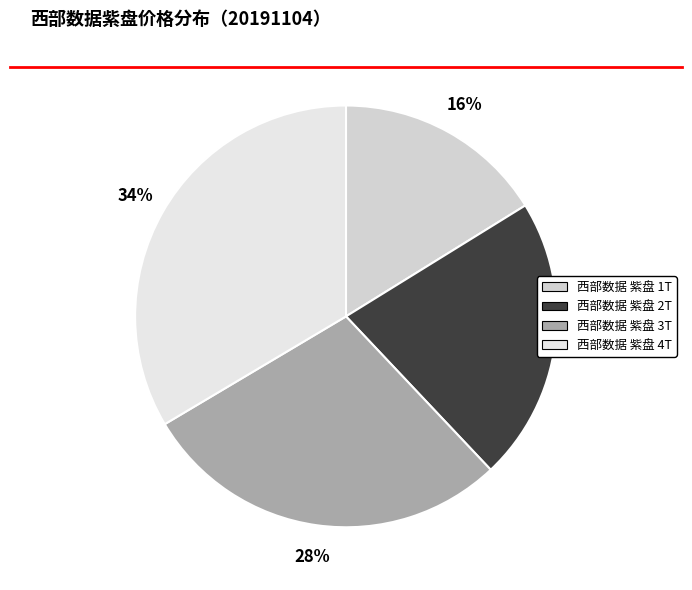

To the nearest percent, what is the difference between the 西部数据 紫盘 2T and 西部数据 紫盘 4T slice percentages?

12%